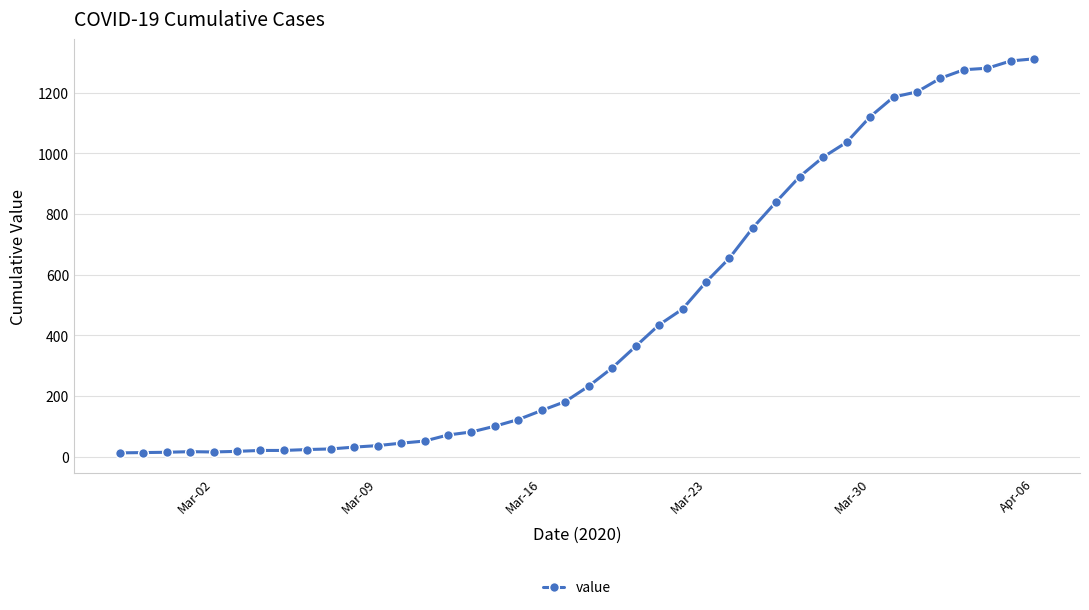

How many categories are shown in the chart?

40